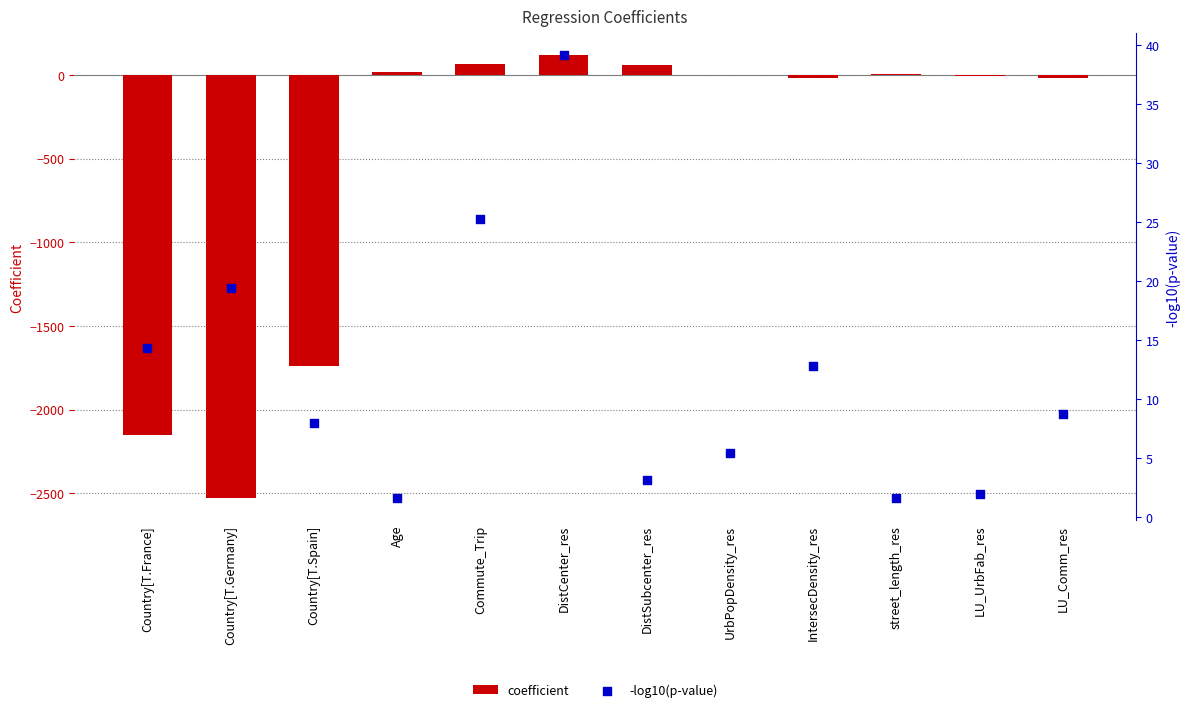

What is the total value across all series at Country[T.Germany]?

-2510.4